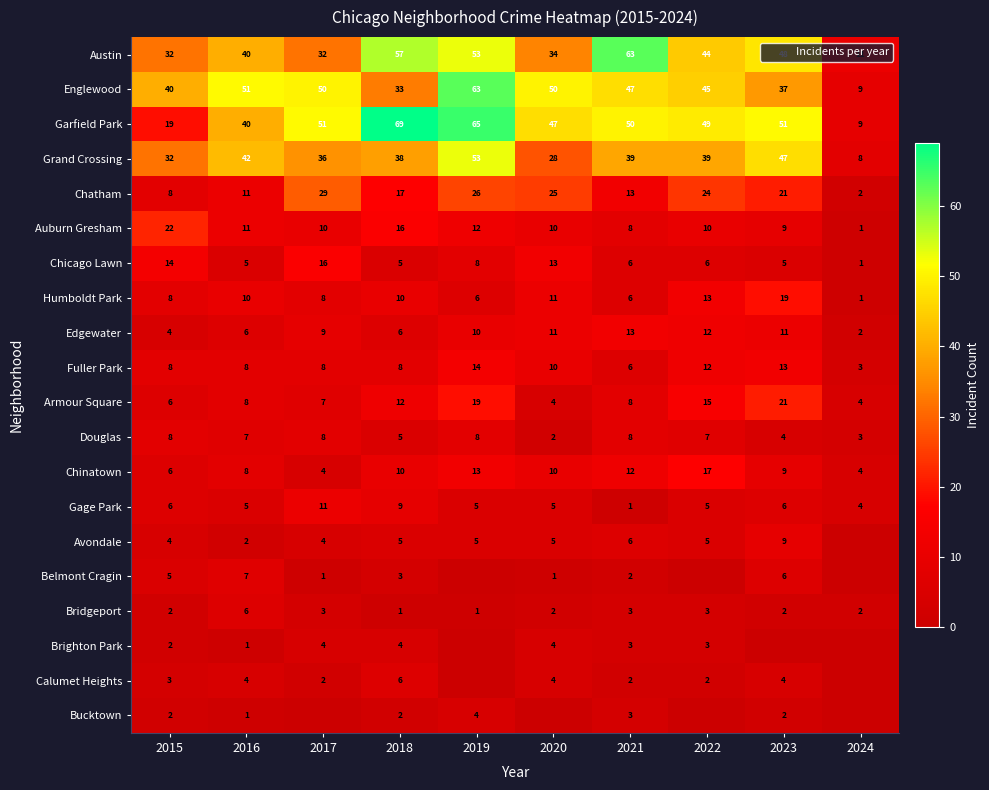

What is the difference between the maximum and minimum values in the Humboldt Park series?

18